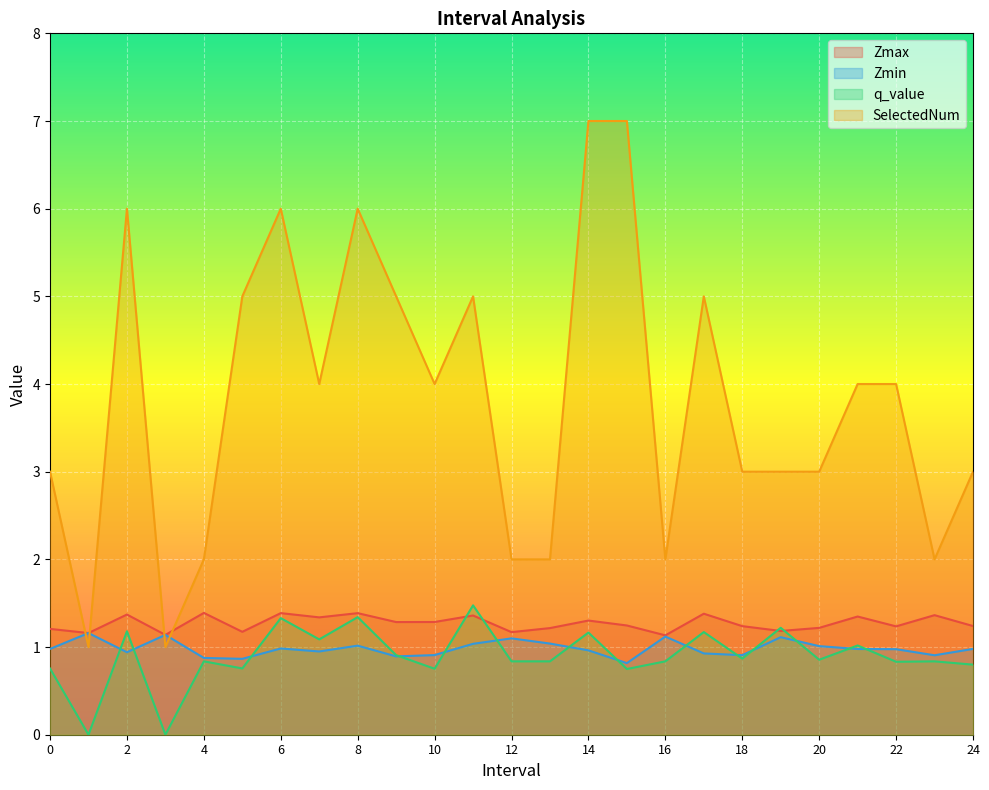

The Zmin series shows 0.9 at 17. True or false?

True